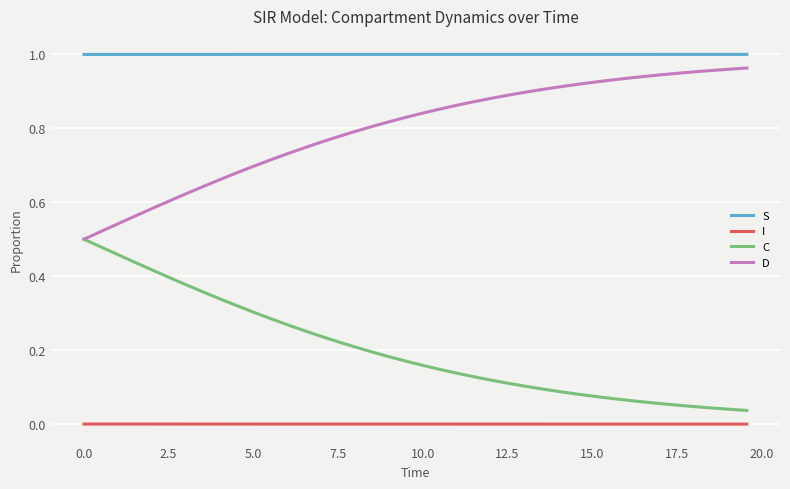

True or false: I and C cross at least once.

False